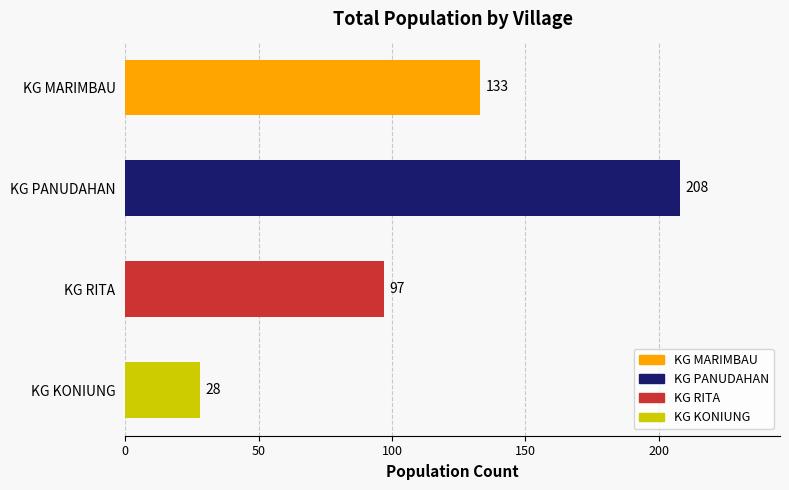

What is the maximum value shown in the chart?

208